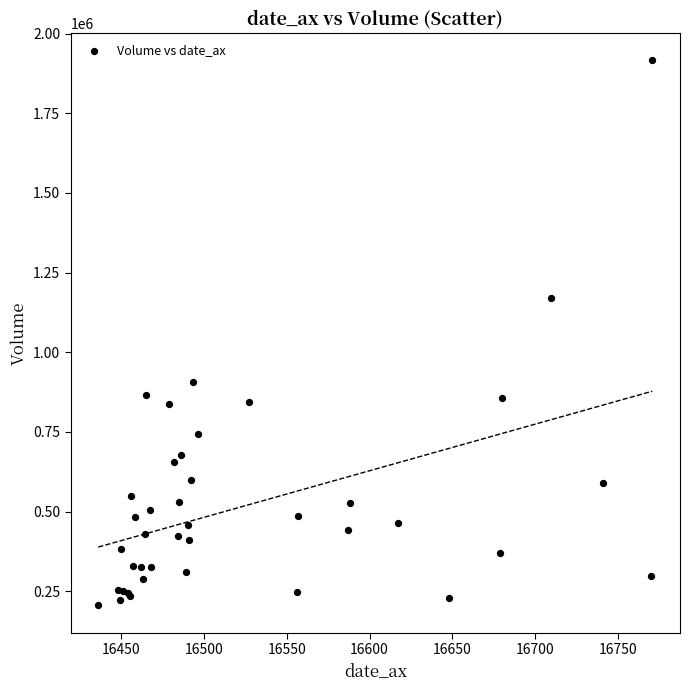

What Y value in the scatter plot is closest to 1060861?

1169364